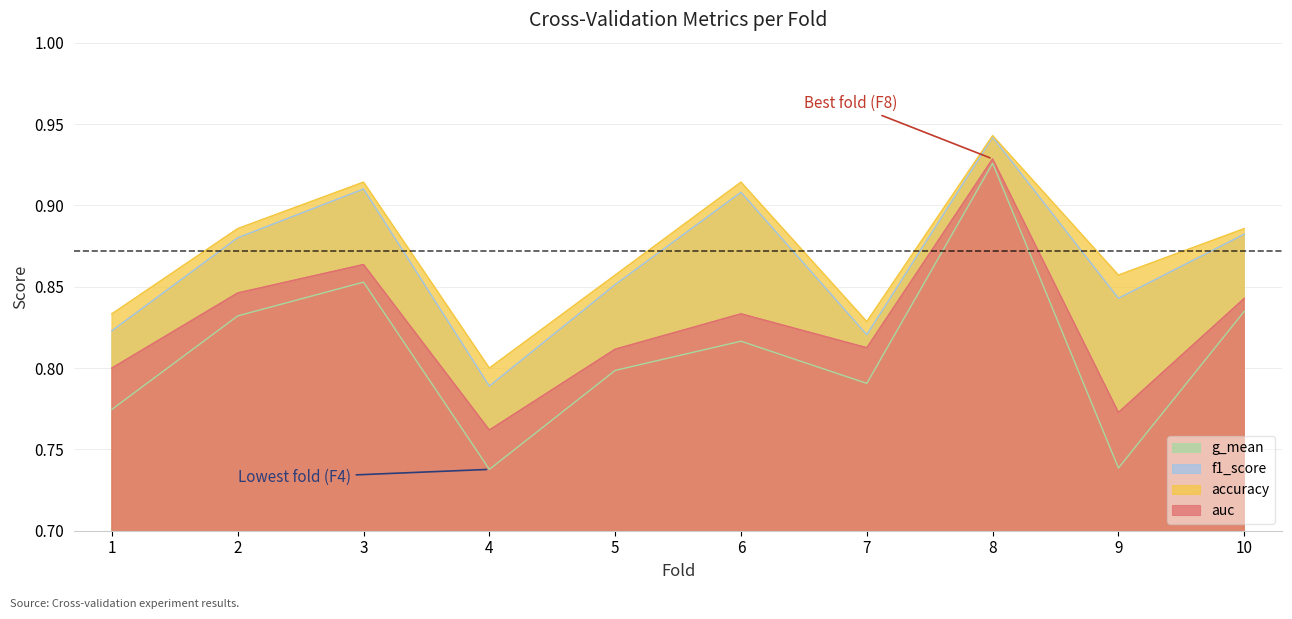

Reading left to right, what are all the values shown in this chart?

accuracy: 0.8	0.9	0.9	0.8	0.9	0.9	0.8	0.9	0.9	0.9
auc: 0.8	0.8	0.9	0.8	0.8	0.8	0.8	0.9	0.8	0.8
f1_score: 0.8	0.9	0.9	0.8	0.9	0.9	0.8	0.9	0.8	0.9
g_mean: 0.8	0.8	0.9	0.7	0.8	0.8	0.8	0.9	0.7	0.8